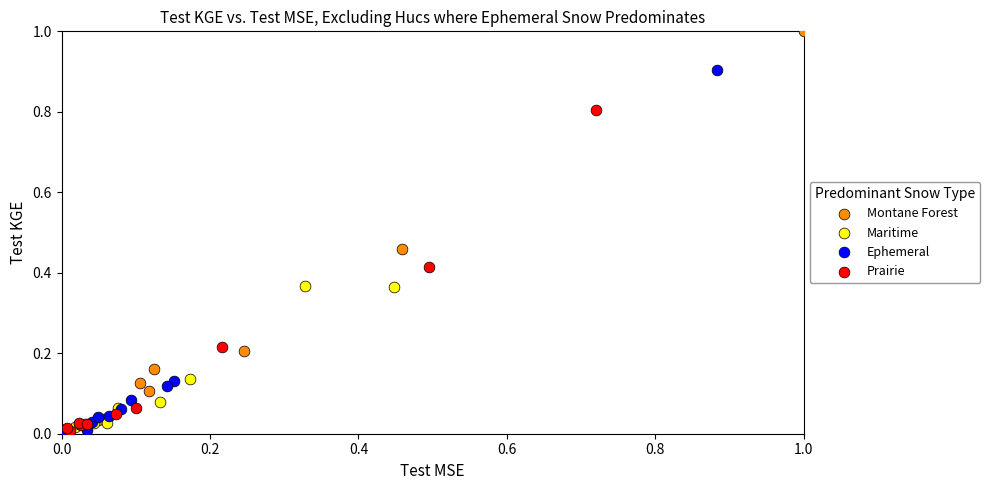

Which series reaches the maximum Y coordinate?

Montane Forest